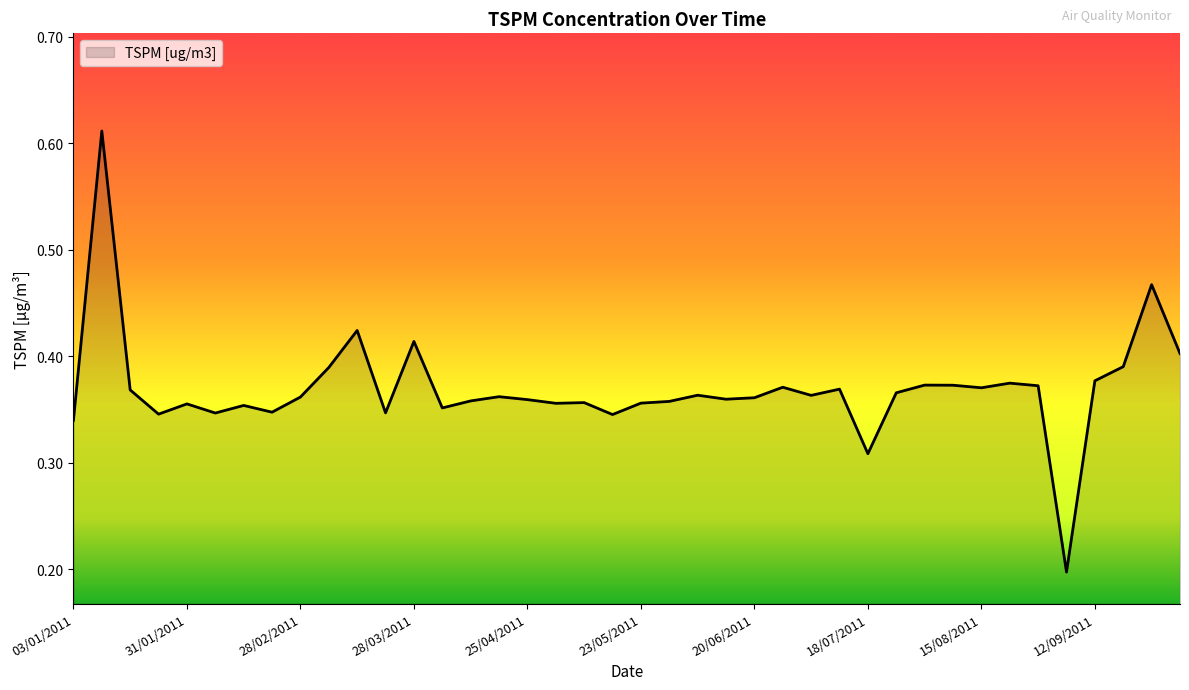

Which label corresponds to the largest value in the chart?

10/01/2011